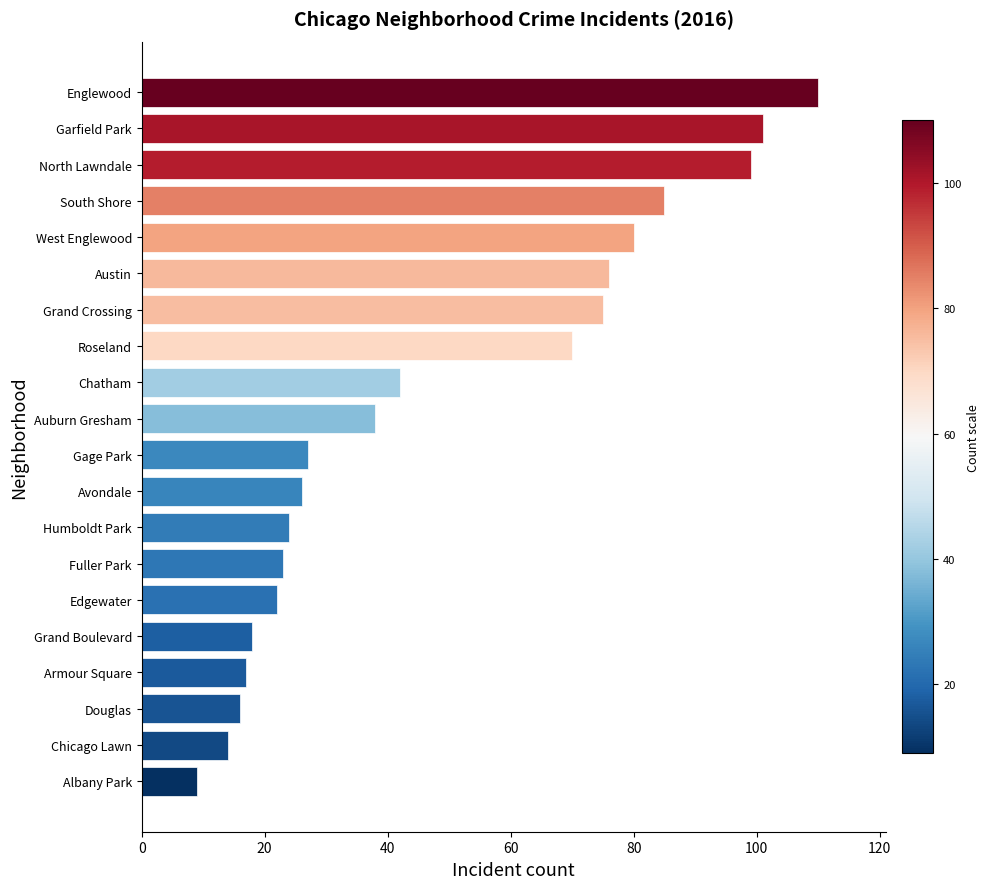

List the labels in order of value, smallest first.

Albany Park, Chicago Lawn, Douglas, Armour Square, Grand Boulevard, Edgewater, Fuller Park, Humboldt Park, Avondale, Gage Park, Auburn Gresham, Chatham, Roseland, Grand Crossing, Austin, West Englewood, South Shore, North Lawndale, Garfield Park, Englewood